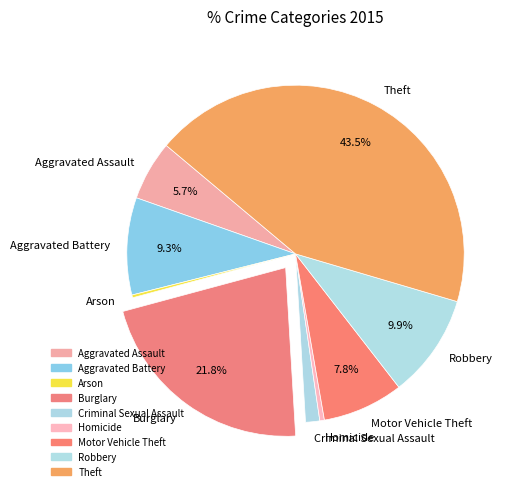

Between Criminal Sexual Assault and Aggravated Assault, which is larger?

Aggravated Assault